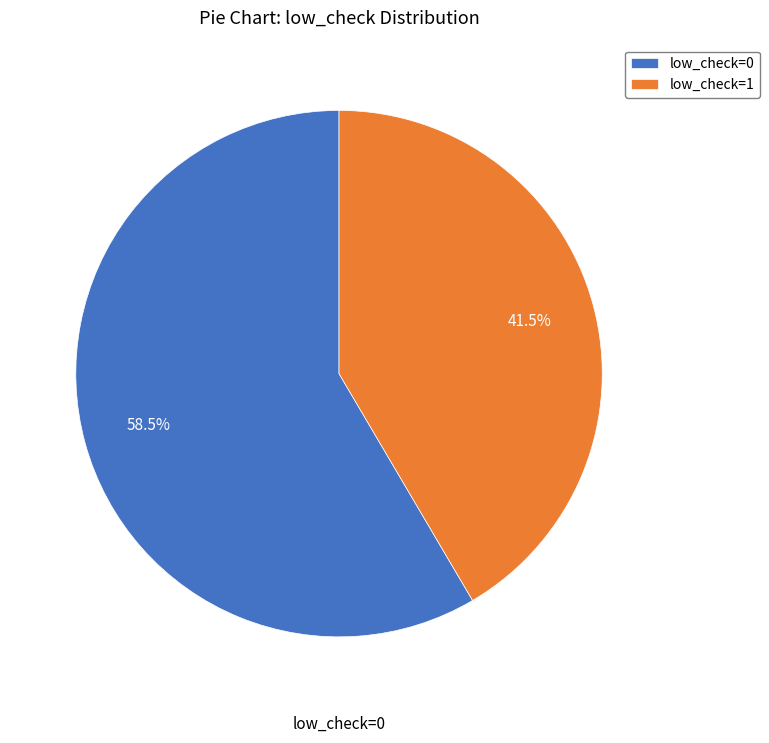

Which has a higher value, low_check=0 or low_check=1?

low_check=0